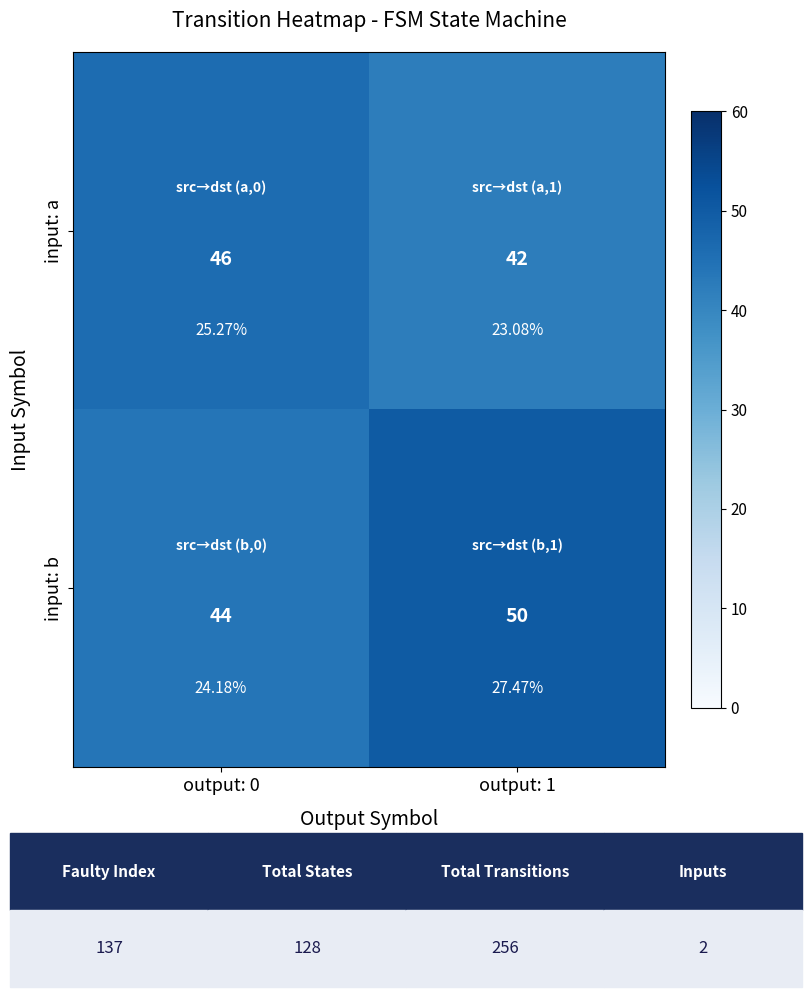

The input: b series shows 44 at output: 0. True or false?

True